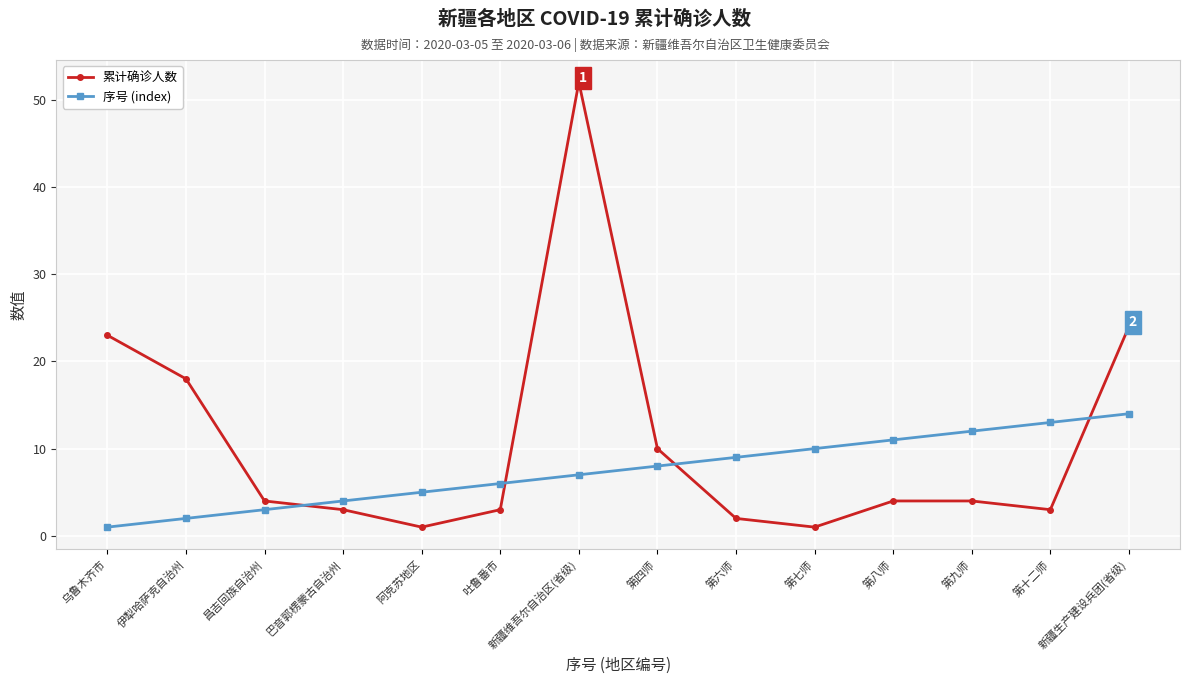

Between 第七师 and 新疆生产建设兵团(省级), which series saw the biggest shift?

累计确诊人数